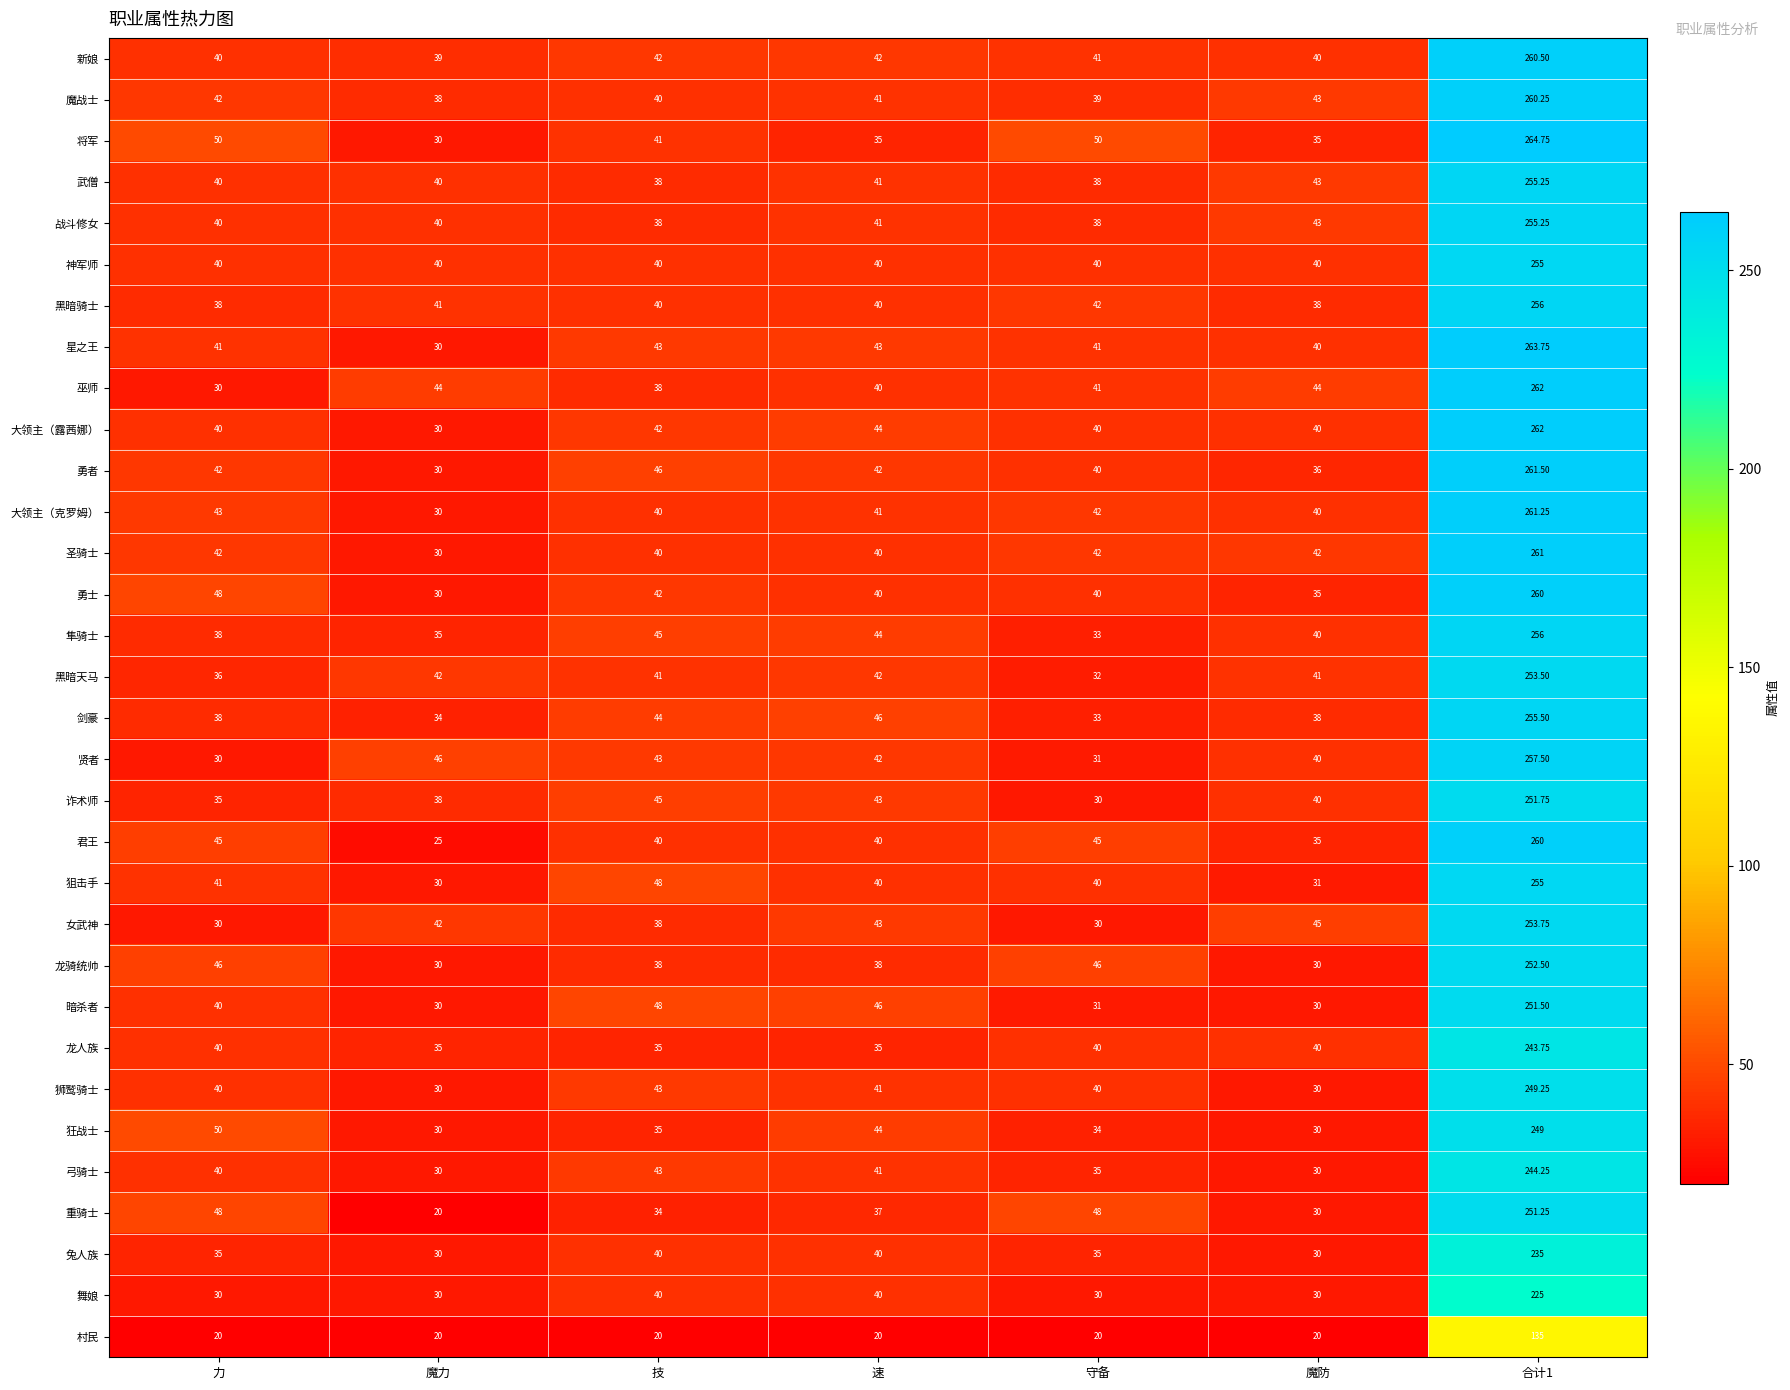

Is the value of 舞娘 at 魔力 greater than the value of 村民 at 魔防?

Yes